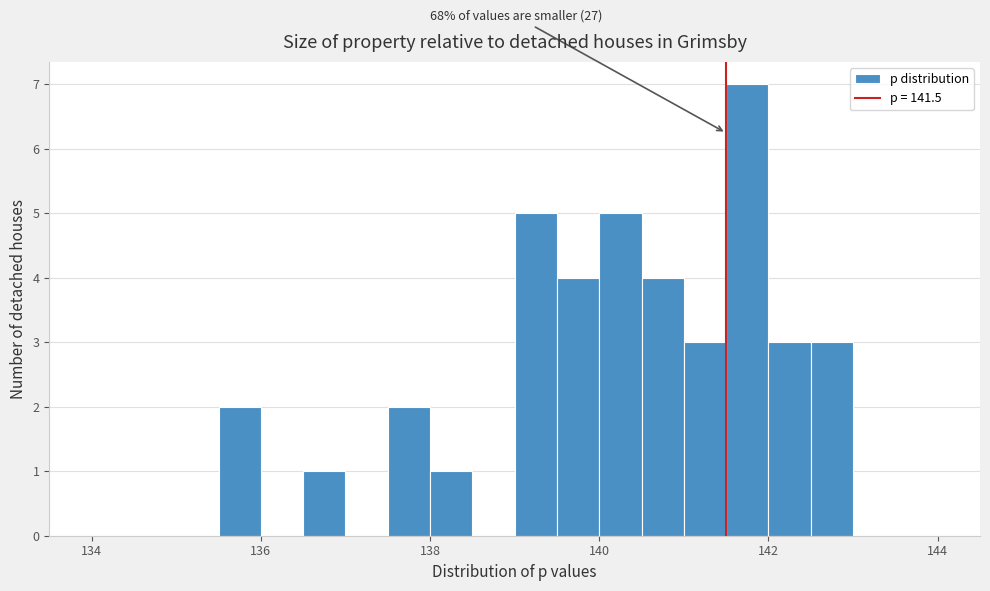

Read against the x-axis, roughly where is the centre of the tallest bar?

141.8